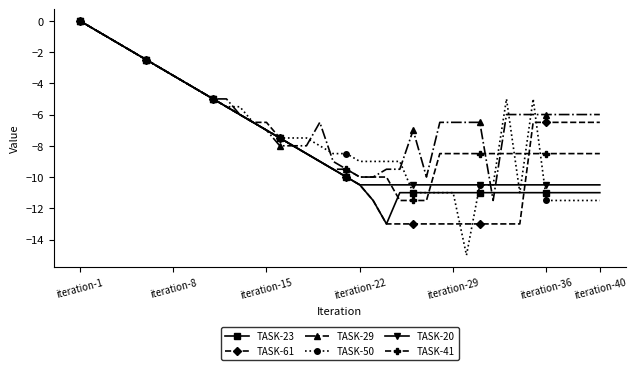

What is the lowest value of the TASK-20 series?

-10.5